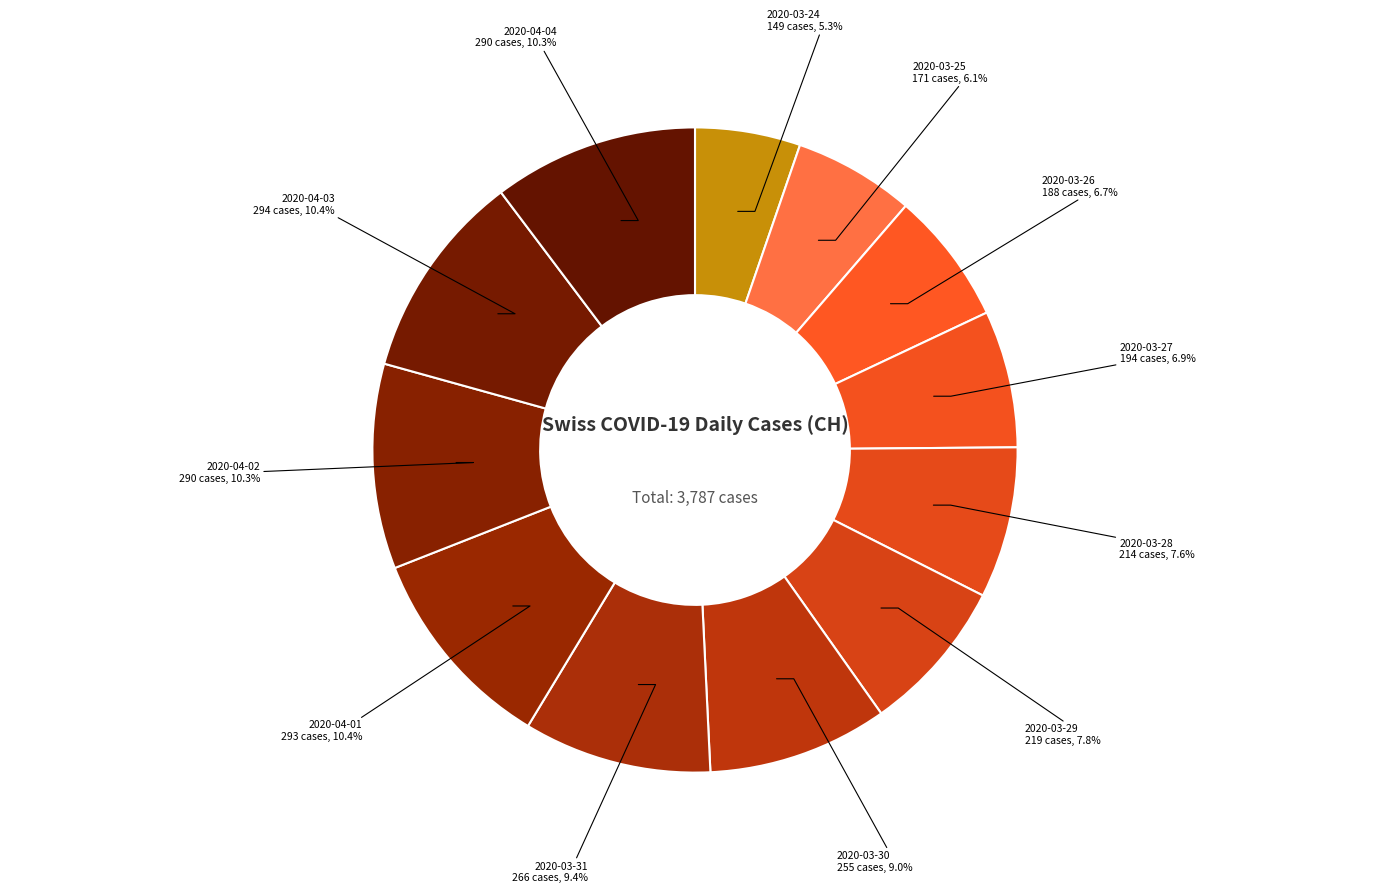

How many segments does this pie chart have?

12